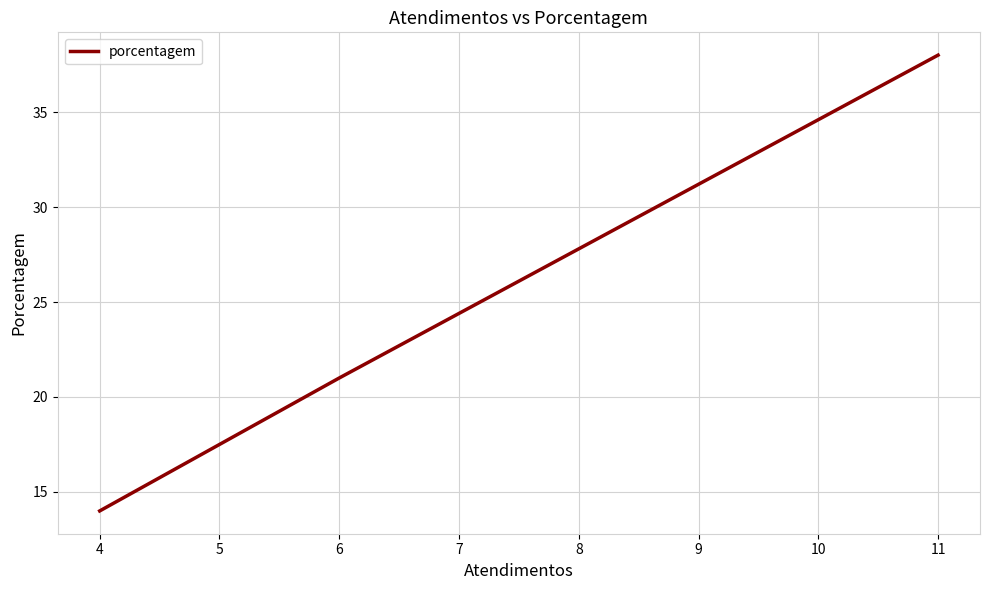

True or false: the data shows 14 at 4.

True